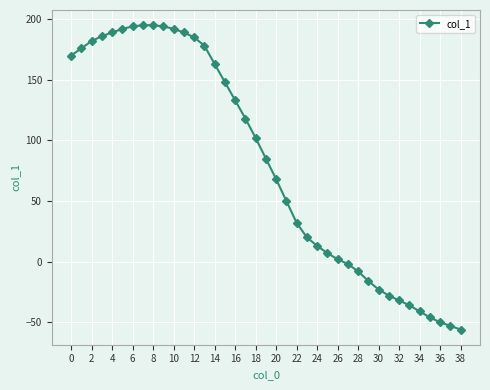

What is the maximum value shown in the chart?

195